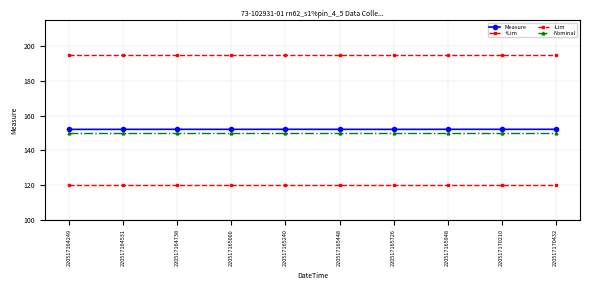

Rank the series by their maximum value, from highest to lowest.

+Lim, Measure, Nominal, -Lim